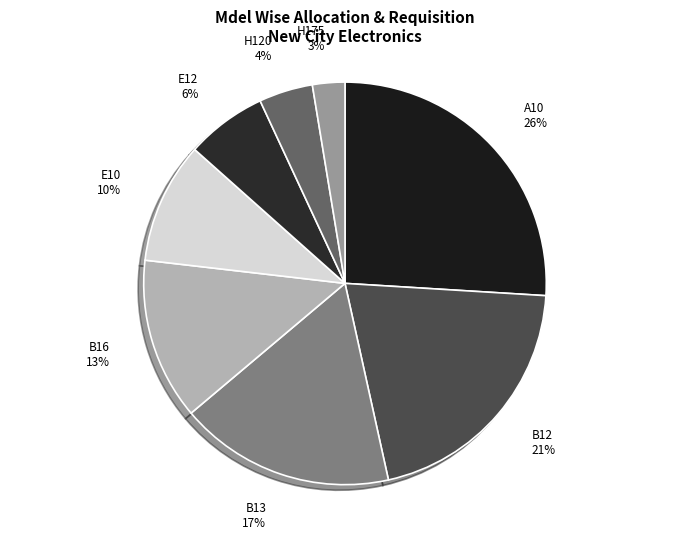

To the nearest percent, what is the average slice percentage?

12%